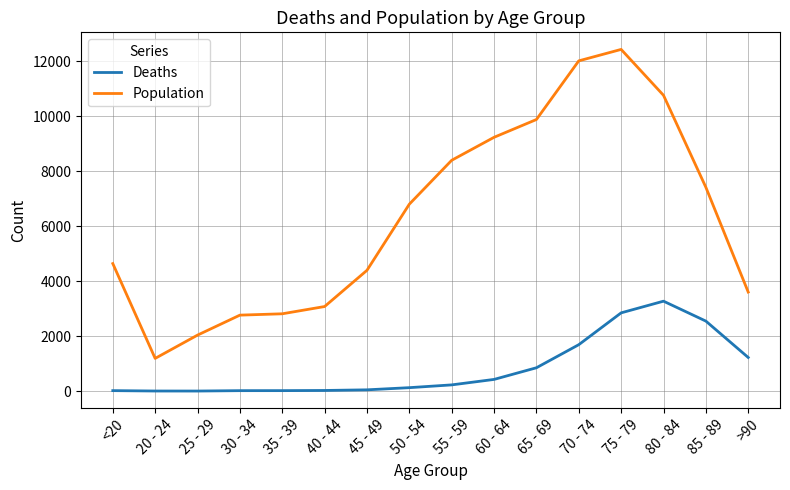

True or false: Deaths and Population cross at least once.

False